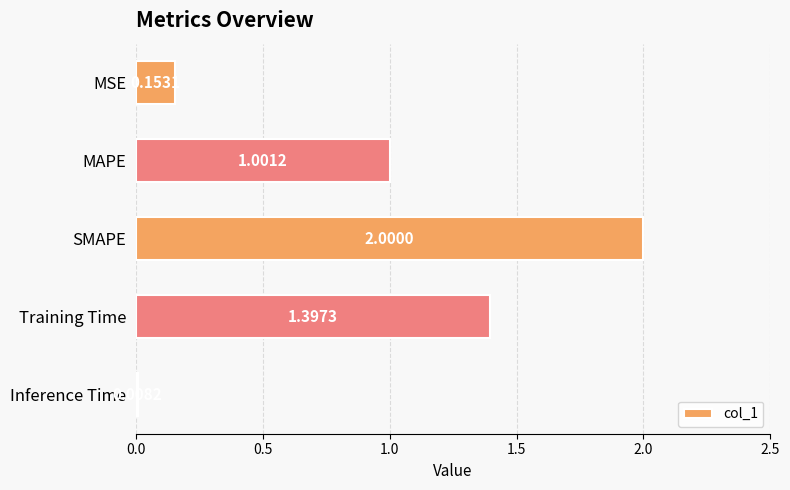

How many series are shown in this chart?

1